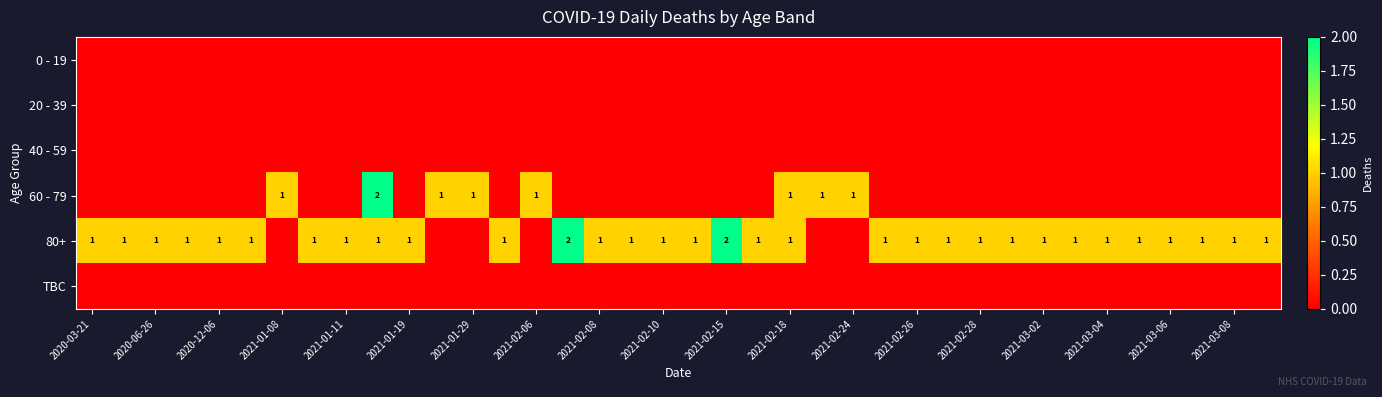

The value of 80+ at 2021-02-28 is 0. True or false?

False